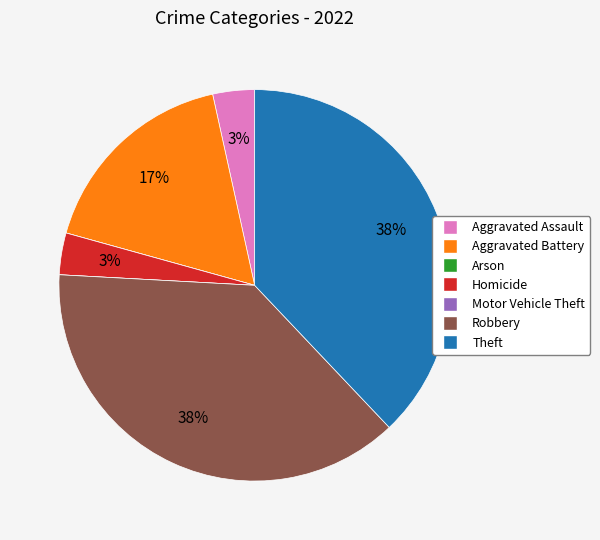

Does Robbery represent more than half of the total?

No